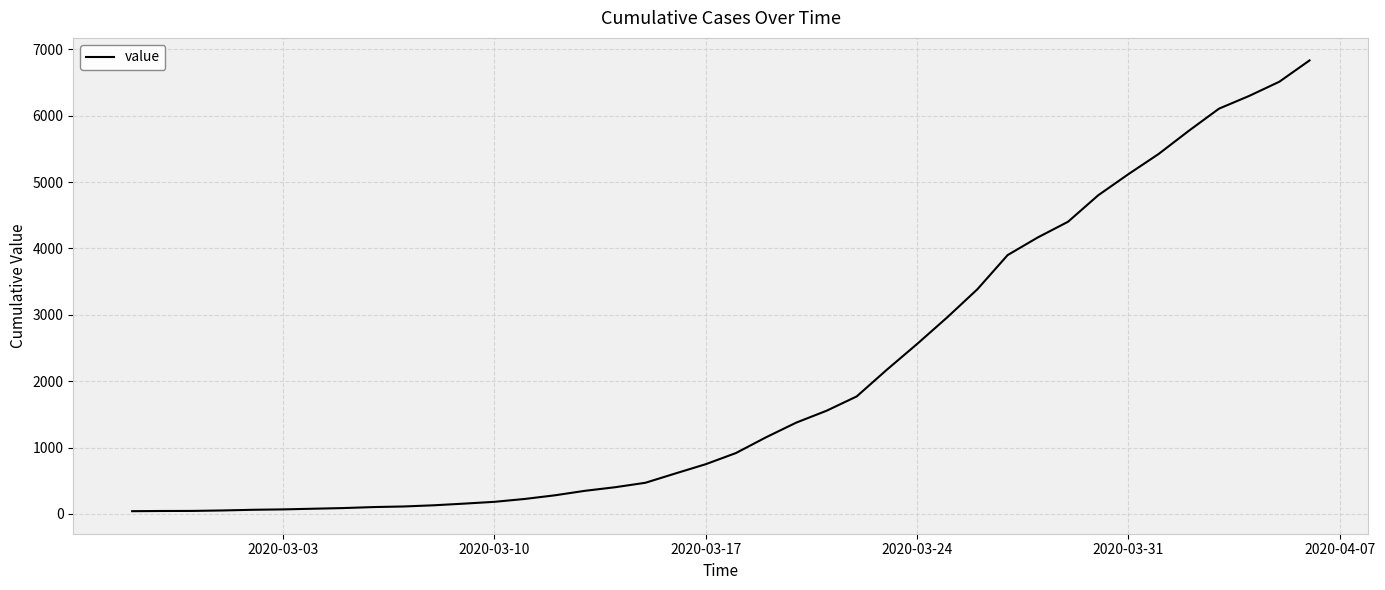

What is the maximum value shown in the chart?

6833